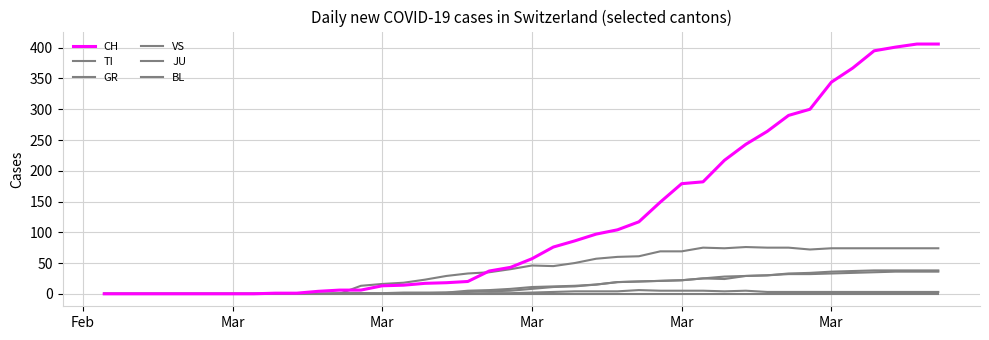

Which series has the widest spread of values?

CH